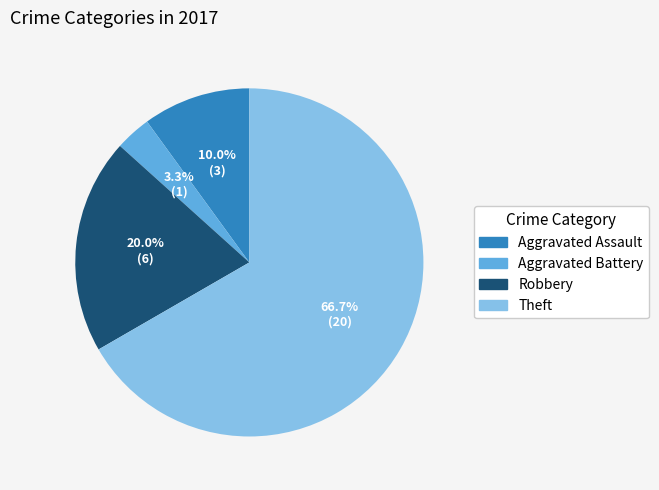

Which slice is the largest?

Theft